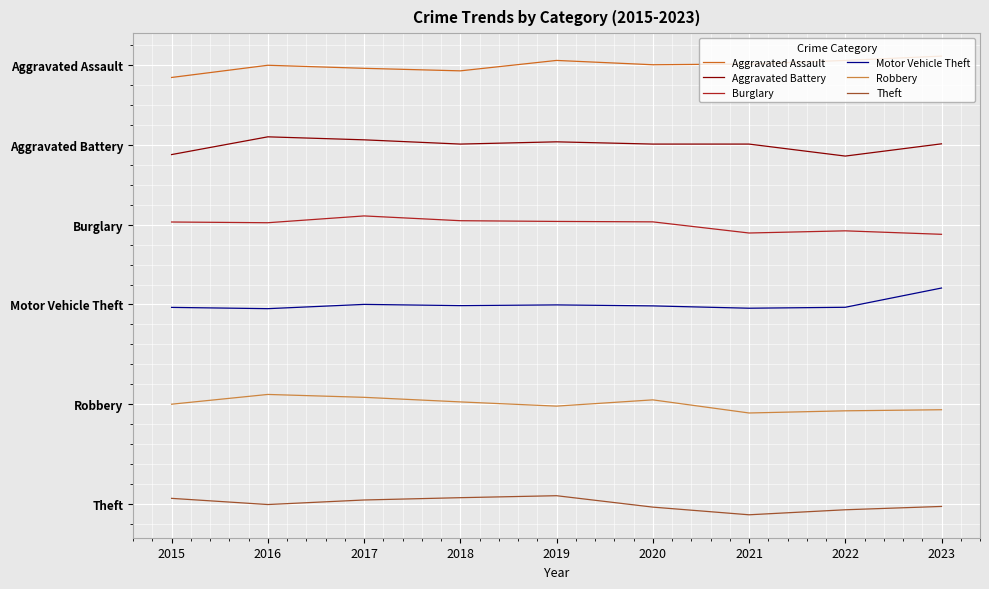

What are all the series names shown in the legend?

Aggravated Assault, Aggravated Battery, Burglary, Motor Vehicle Theft, Robbery, Theft